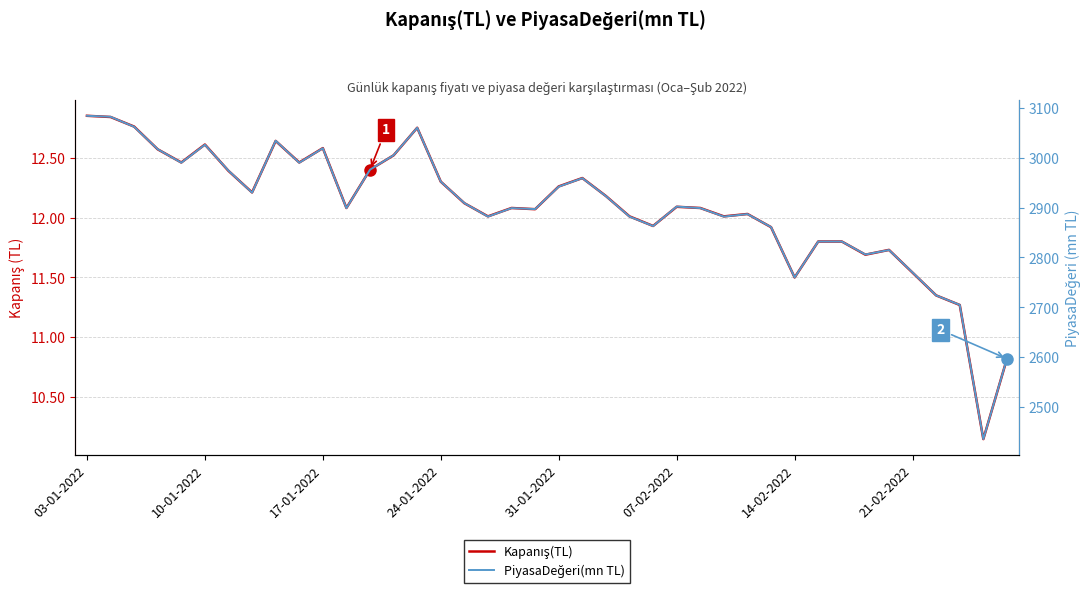

How many lines are shown in the chart?

2